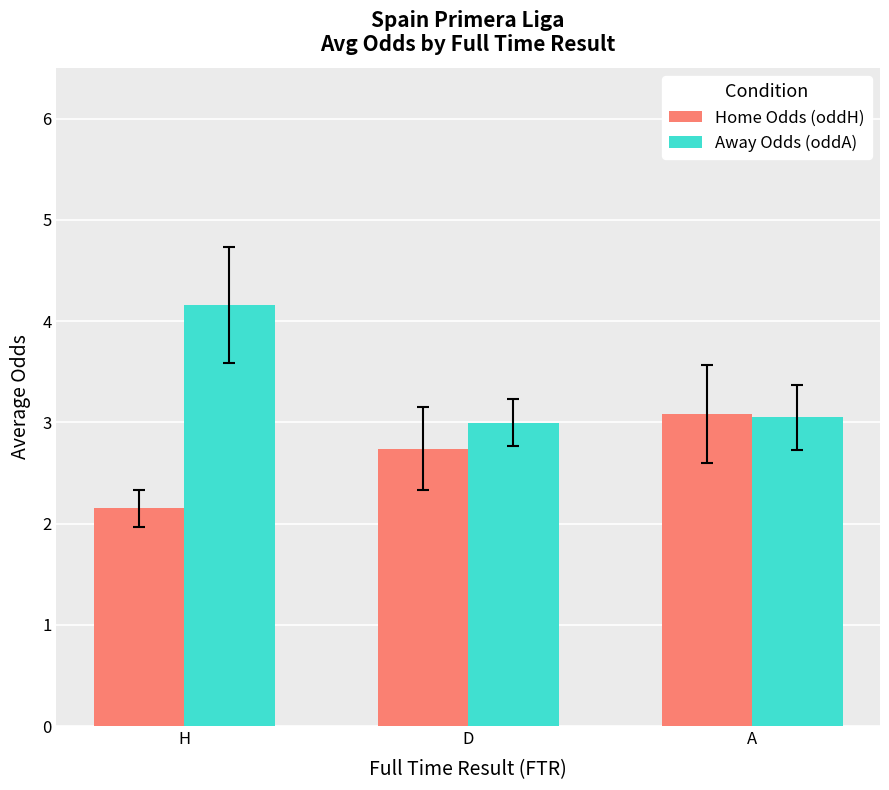

At which category does the chart reach its peak across all series?

H